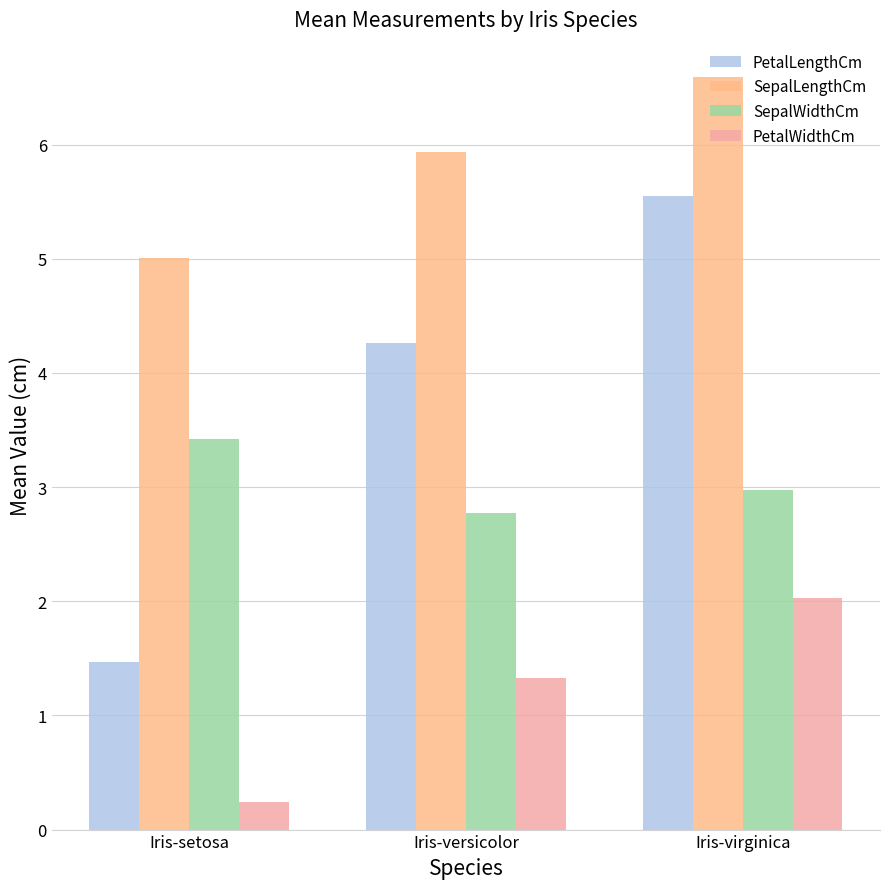

Rank the categories by PetalLengthCm value from highest to lowest.

Iris-virginica, Iris-versicolor, Iris-setosa